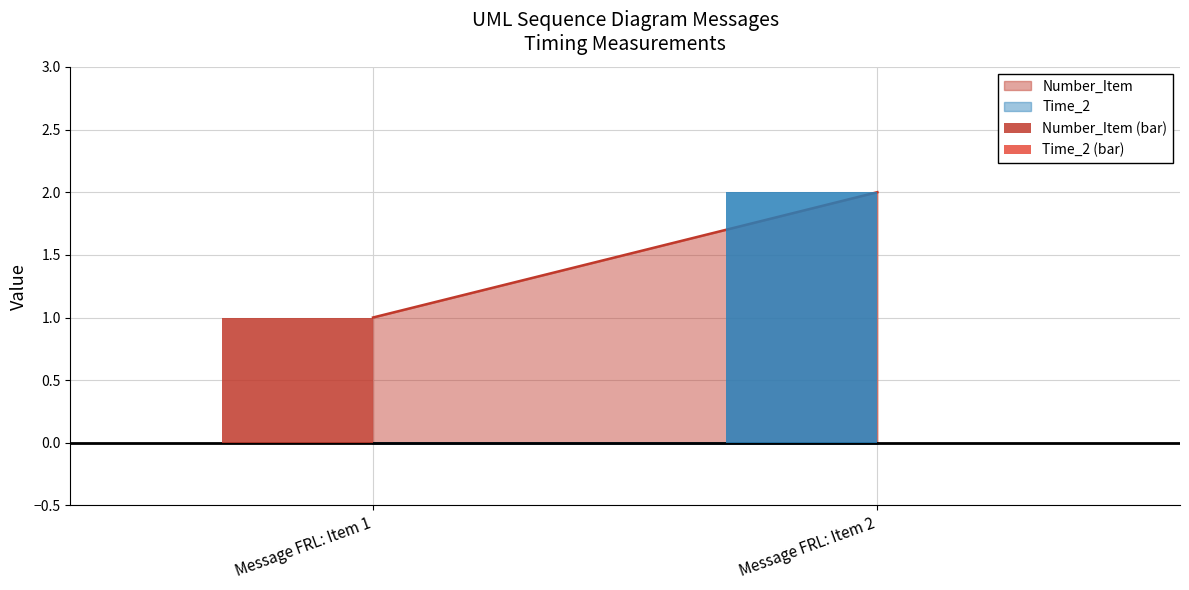

The value of Number_Item (bar) at Message FRL: Item 2 is 2. True or false?

True